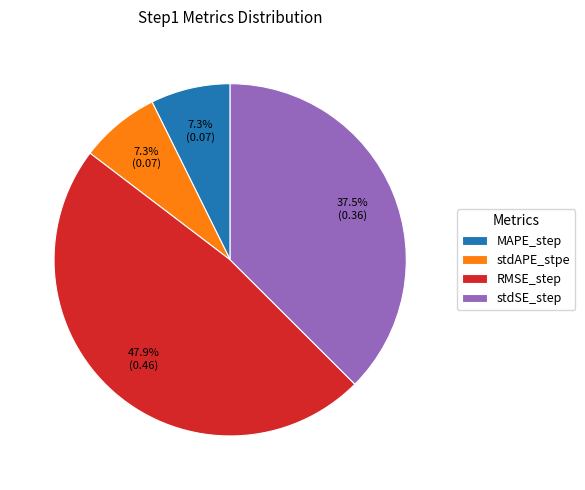

Which slice is the largest?

RMSE_step